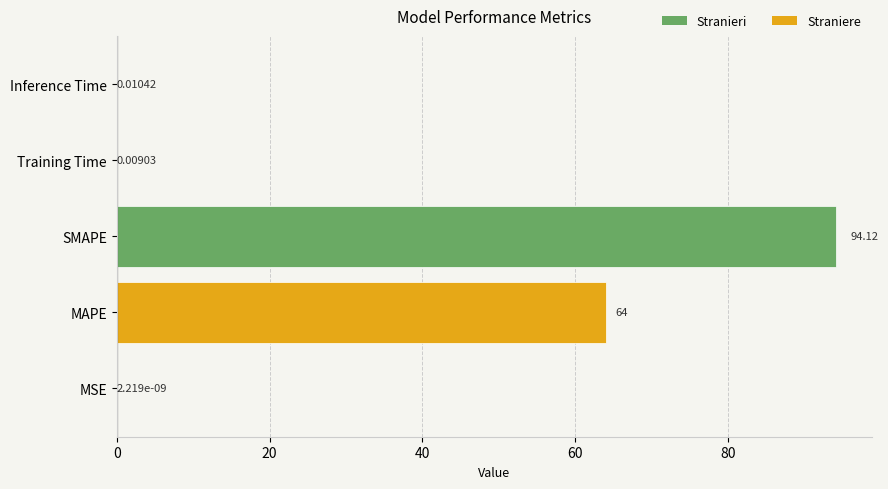

Between Inference Time and Training Time, which is larger?

Inference Time